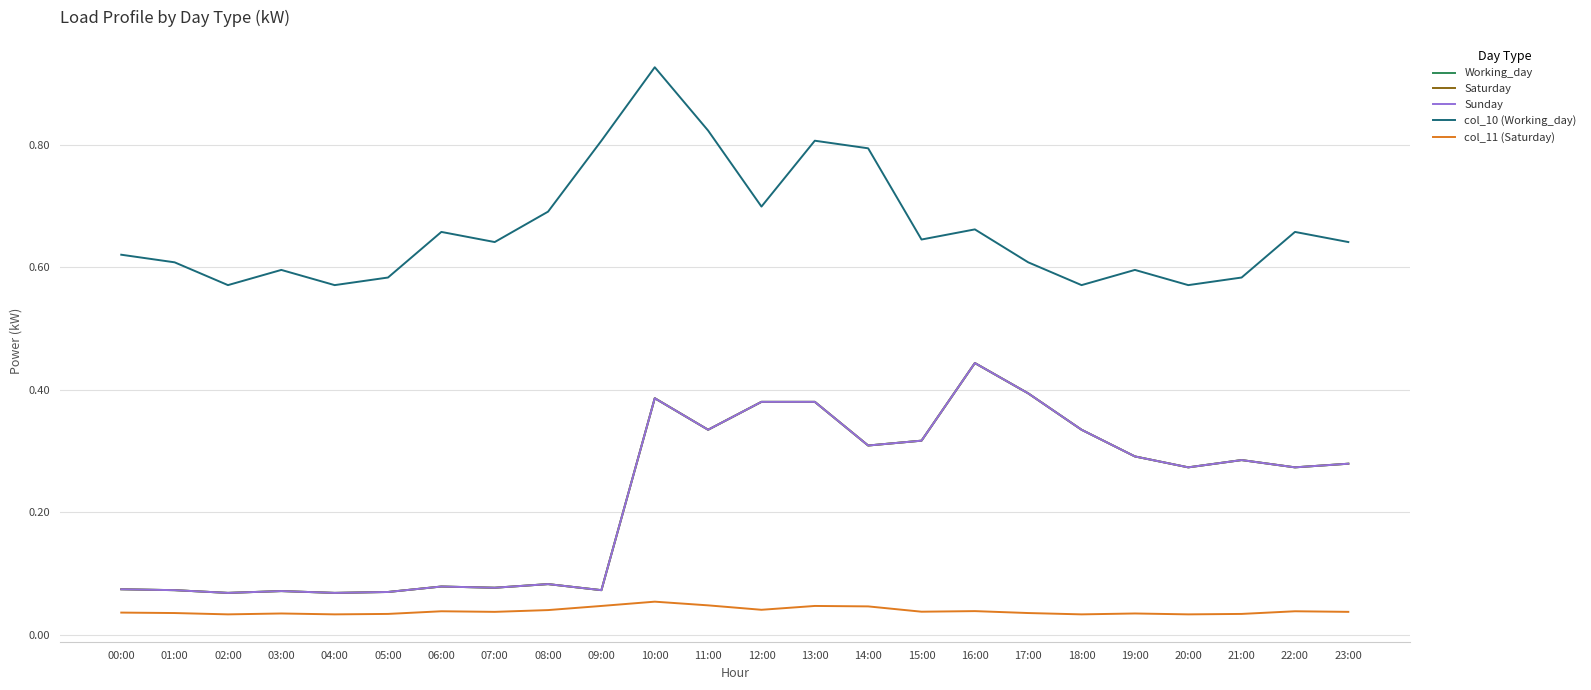

True or false: col_11 (Saturday) and col_10 (Working_day) cross at least once.

False